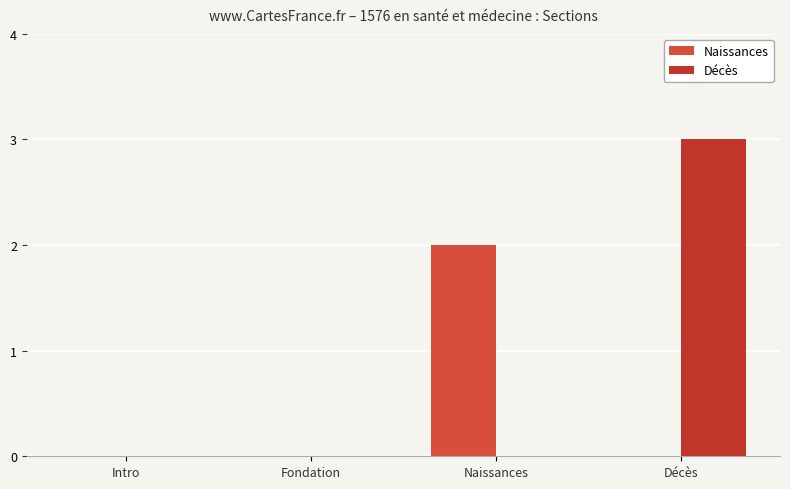

How many groups of bars are there?

4